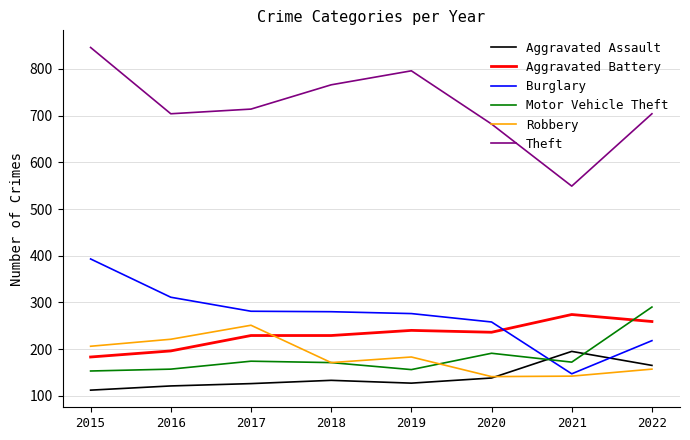

How many lines are shown in the chart?

6